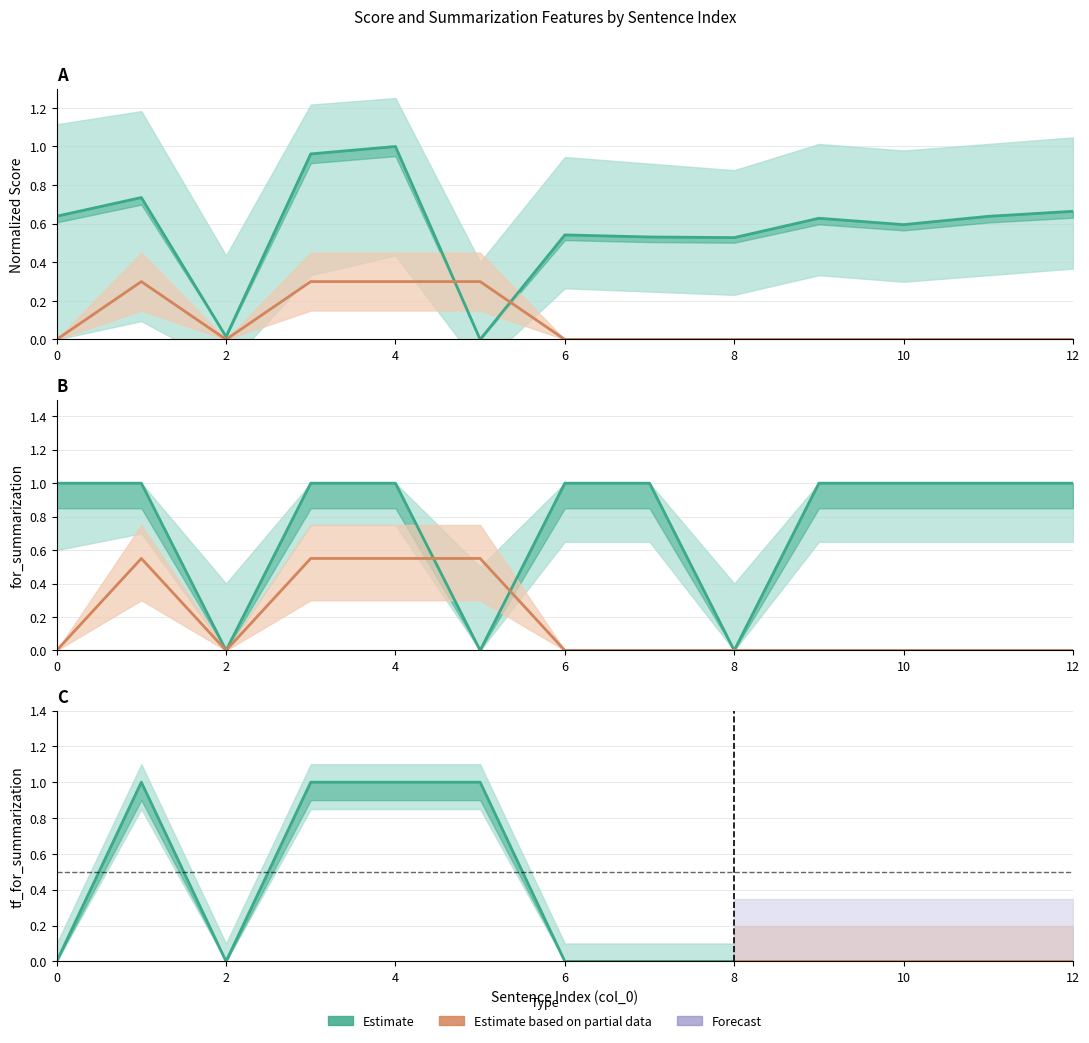

True or false: score has more than 2 points higher than both neighbors.

True